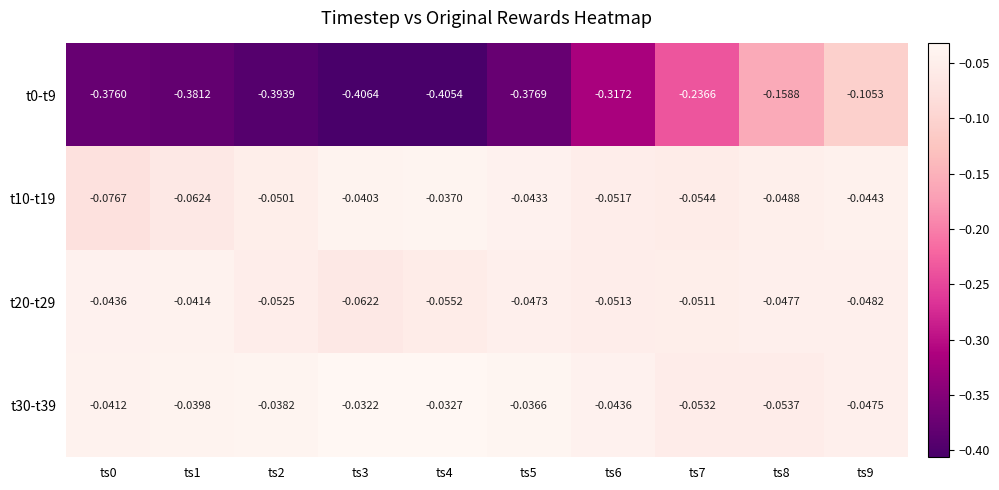

Is the value of t0-t9 at ts3 greater than the value of t30-t39 at ts8?

No